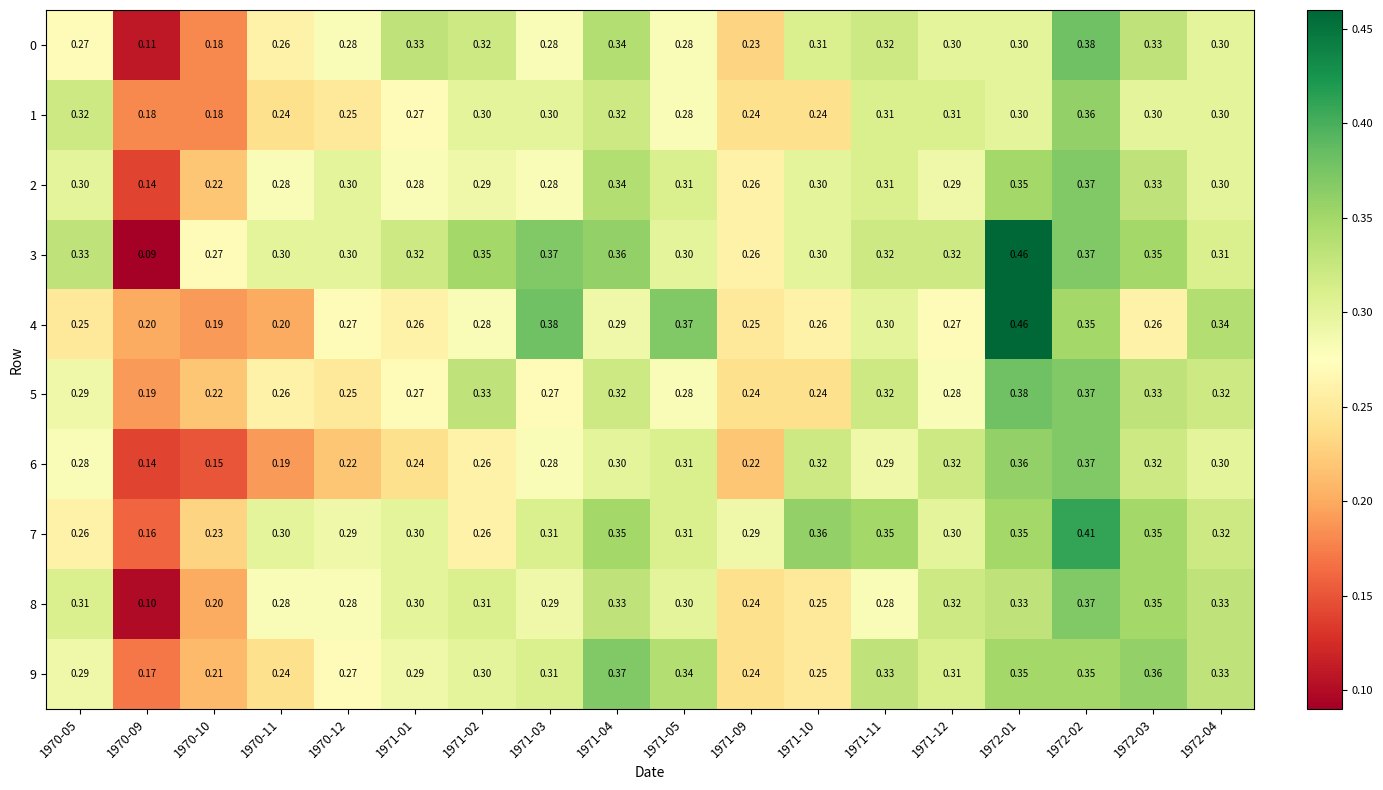

Is the value of 8 at 1971-10 greater than the value of 1 at 1972-02?

No